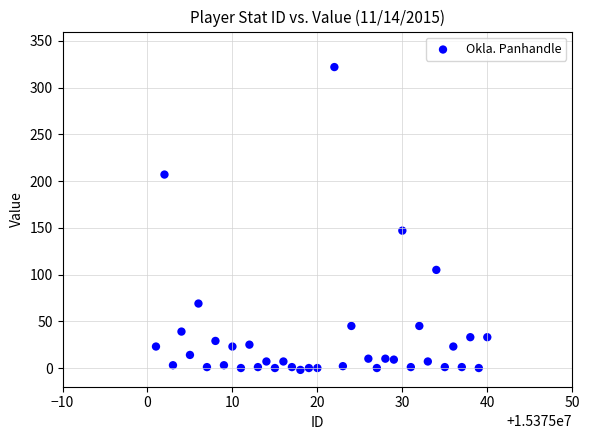

What Y value in the scatter plot is closest to 160?

147